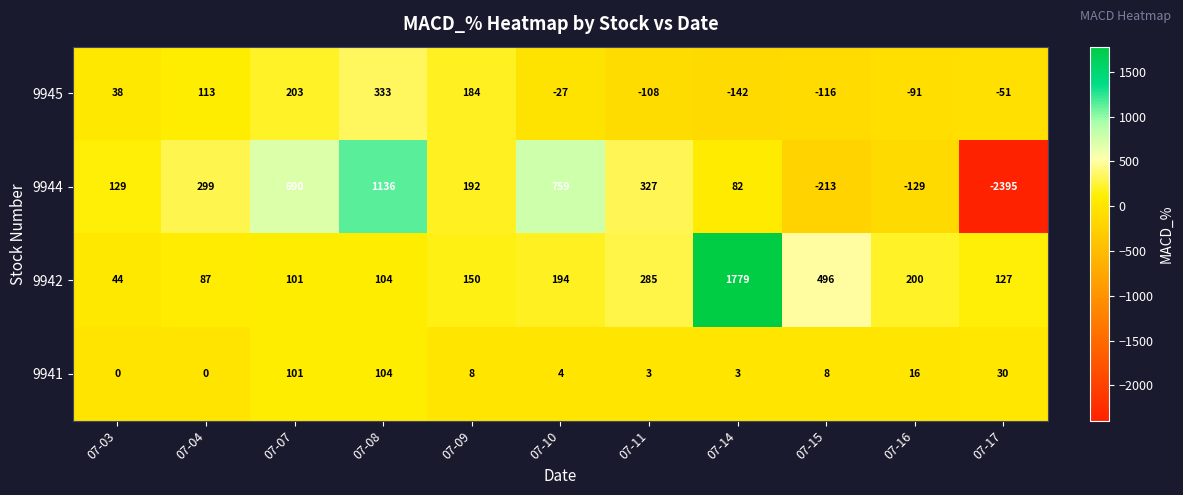

The 9942 series shows 285 at 07-11. True or false?

True